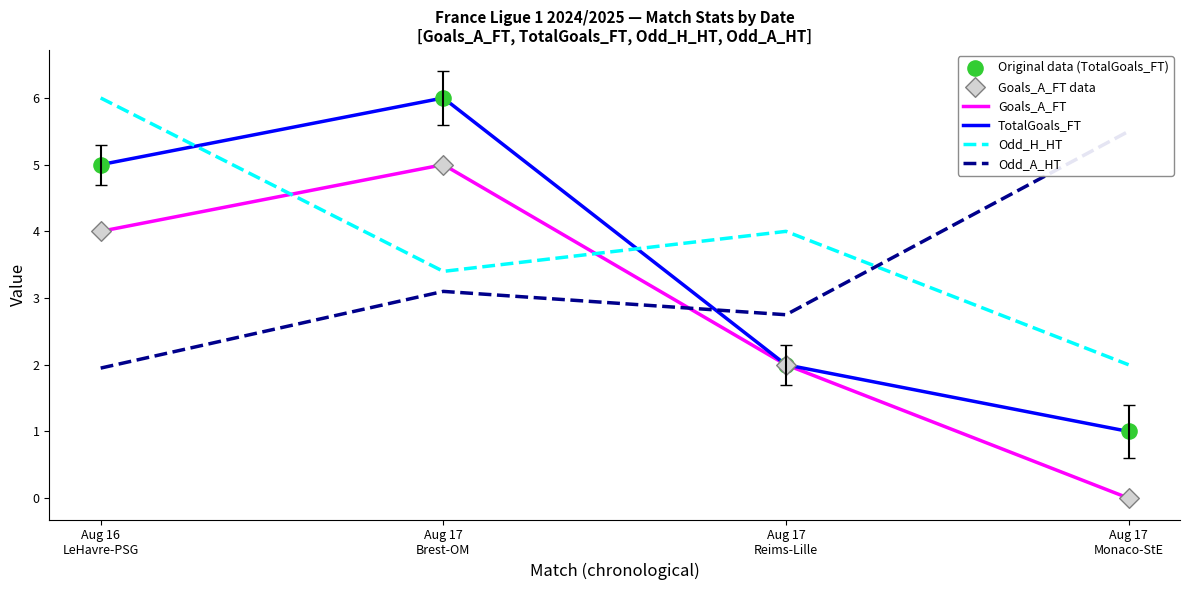

Which series has the largest Y range (max minus min)?

Goals_A_FT